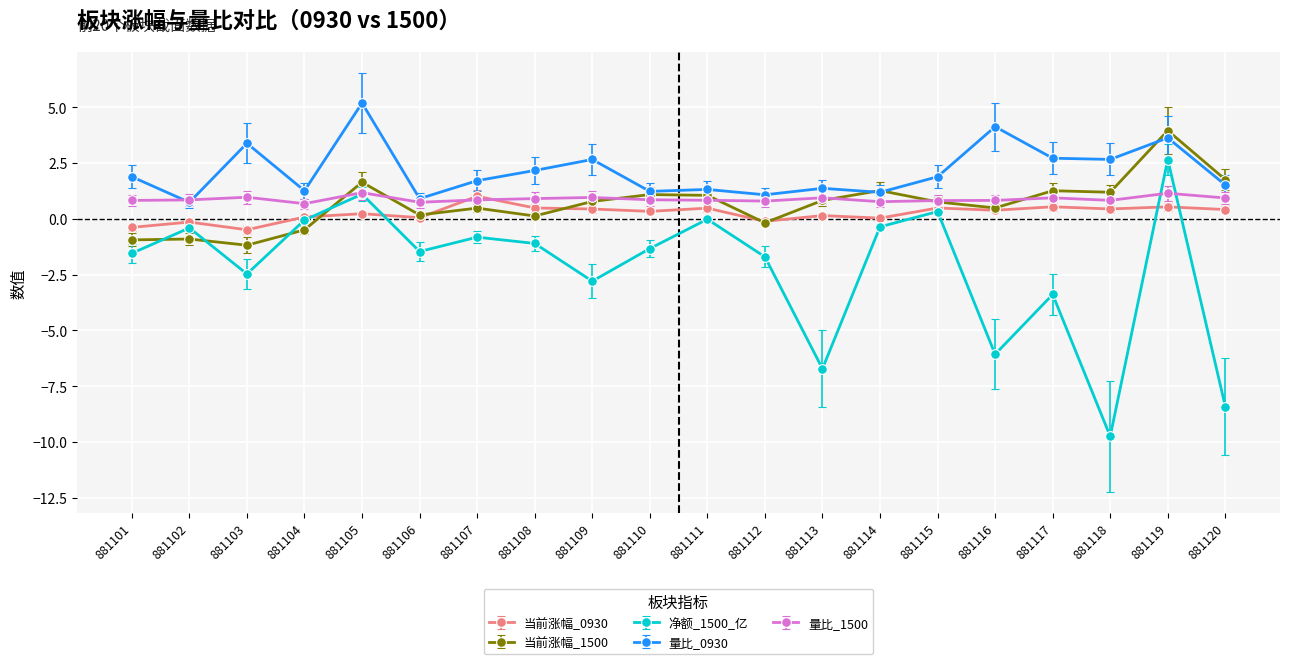

Where does the 净额_1500_亿 series first go above -1?

881102